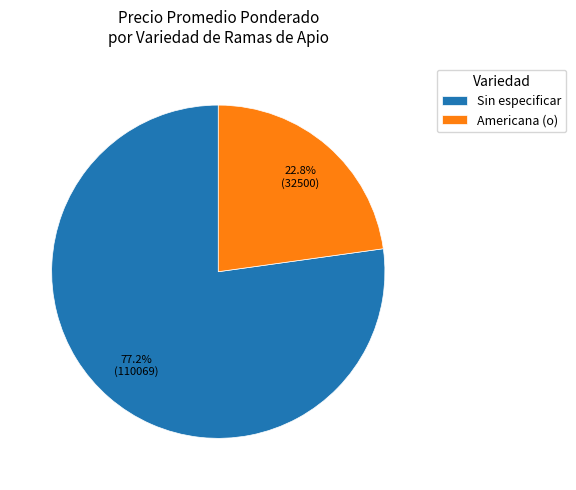

Rank the categories by value from highest to lowest.

Sin especificar, Americana (o)